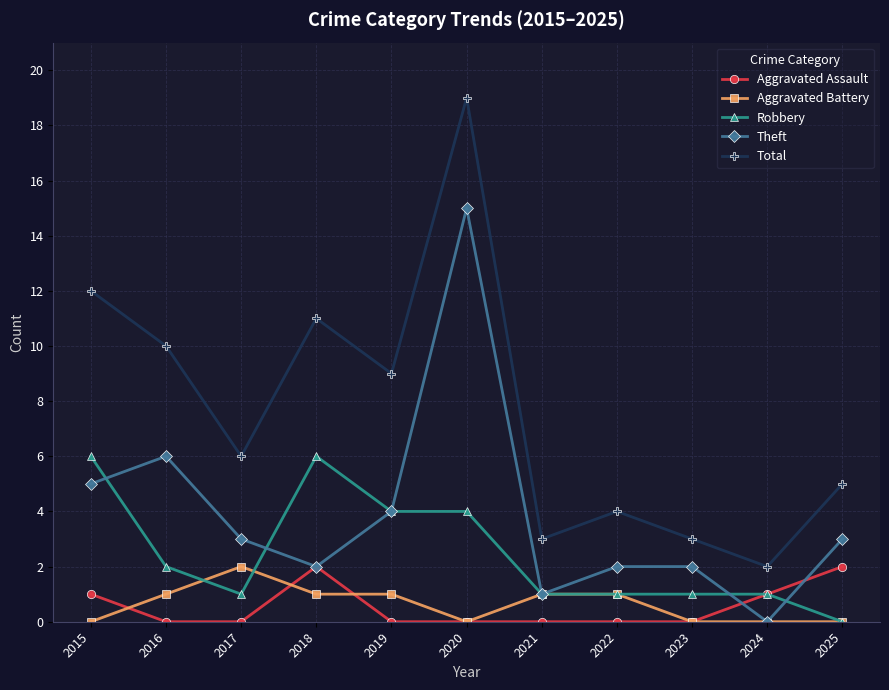

Rank the series at 2015 from lowest to highest value.

Aggravated Battery, Aggravated Assault, Theft, Robbery, Total